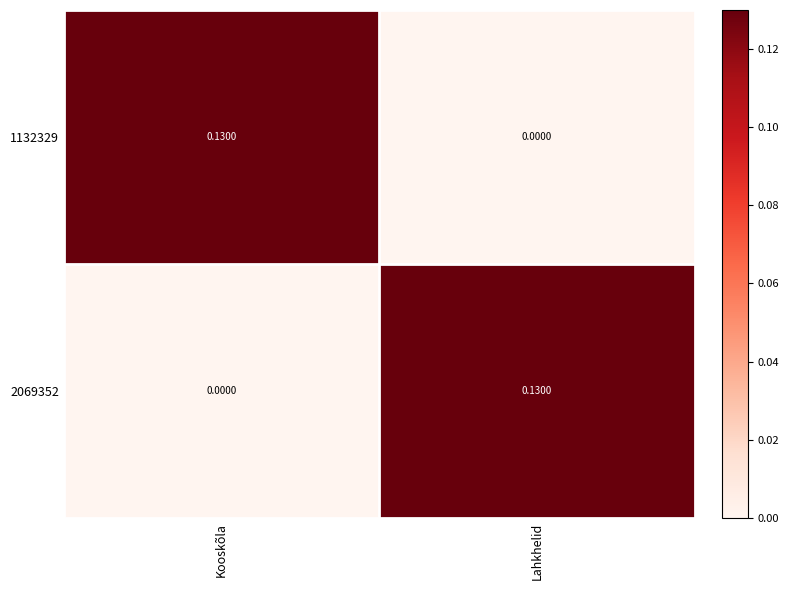

Is the value of 1132329 at Kooskõla greater than the value of 2069352 at Kooskõla?

Yes